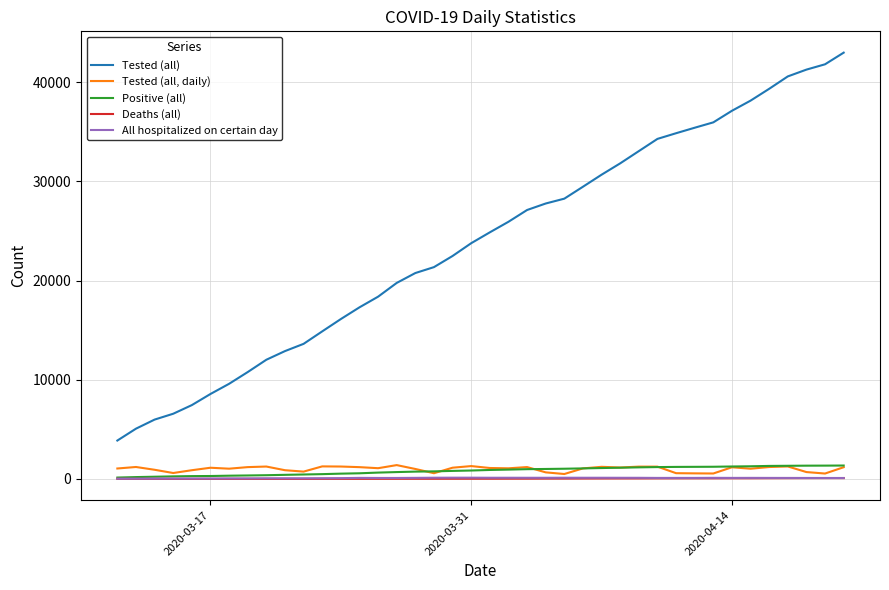

List the series in order of their peak value, highest first.

Tested (all), Tested (all, daily), Positive (all), All hospitalized on certain day, Deaths (all)